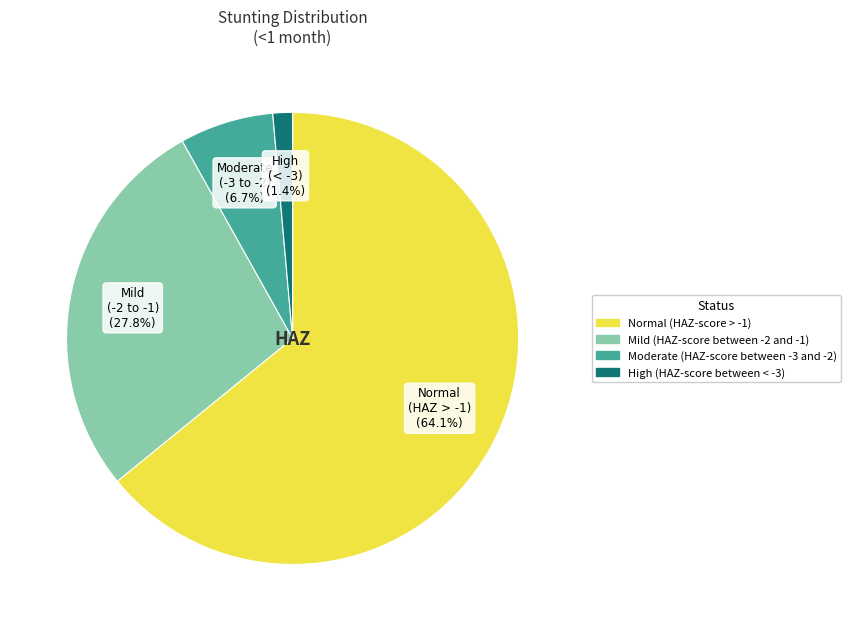

What percentage is the High (HAZ-score between < -3) slice, to the nearest percent?

1%